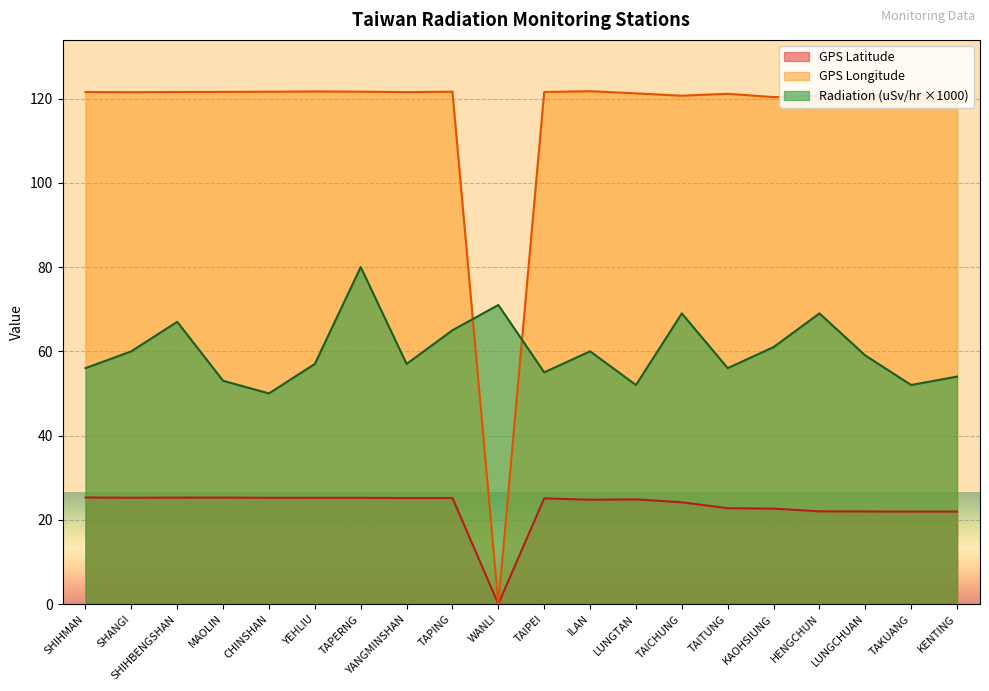

Reading left to right, extract all data points from this chart.

GPS Latitude: SHIHMAN=25.3	SHANGI=25.2	SHIHBENGSHAN=25.3	MAOLIN=25.3	CHINSHAN=25.2	YEHLIU=25.2	TAPERNG=25.2	YANGMINSHAN=25.2	TAPING=25.2	WANLI=0.0	TAIPEI=25.1	ILAN=24.8	LUNGTAN=24.8	TAICHUNG=24.1	TAITUNG=22.8	KAOHSIUNG=22.6	HENGCHUN=22.0	LUNGCHUAN=22.0	TAKUANG=21.9	KENTING=21.9
GPS Longitude: SHIHMAN=121.6	SHANGI=121.5	SHIHBENGSHAN=121.6	MAOLIN=121.6	CHINSHAN=121.6	YEHLIU=121.7	TAPERNG=121.7	YANGMINSHAN=121.5	TAPING=121.6	WANLI=0.0	TAIPEI=121.6	ILAN=121.8	LUNGTAN=121.2	TAICHUNG=120.7	TAITUNG=121.2	KAOHSIUNG=120.3	HENGCHUN=120.8	LUNGCHUAN=120.7	TAKUANG=120.7	KENTING=120.8
Radiation (uSv/hr): SHIHMAN=56.0	SHANGI=60.0	SHIHBENGSHAN=67.0	MAOLIN=53.0	CHINSHAN=50.0	YEHLIU=57.0	TAPERNG=80.0	YANGMINSHAN=57.0	TAPING=65.0	WANLI=71.0	TAIPEI=55.0	ILAN=60.0	LUNGTAN=52.0	TAICHUNG=69.0	TAITUNG=56.0	KAOHSIUNG=61.0	HENGCHUN=69.0	LUNGCHUAN=59.0	TAKUANG=52.0	KENTING=54.0